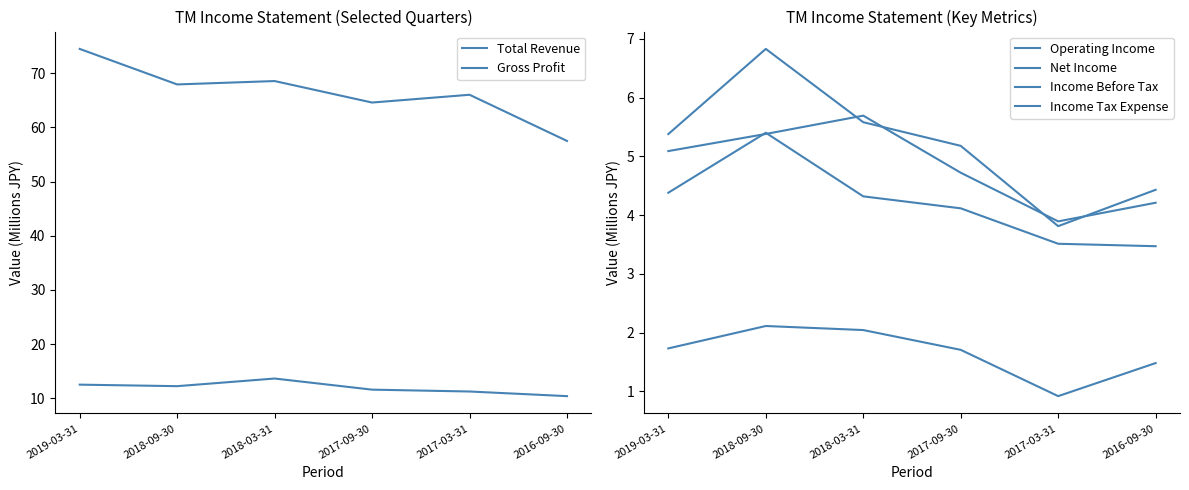

What is the difference between the maximum and minimum values in the Total Revenue series?

17.0